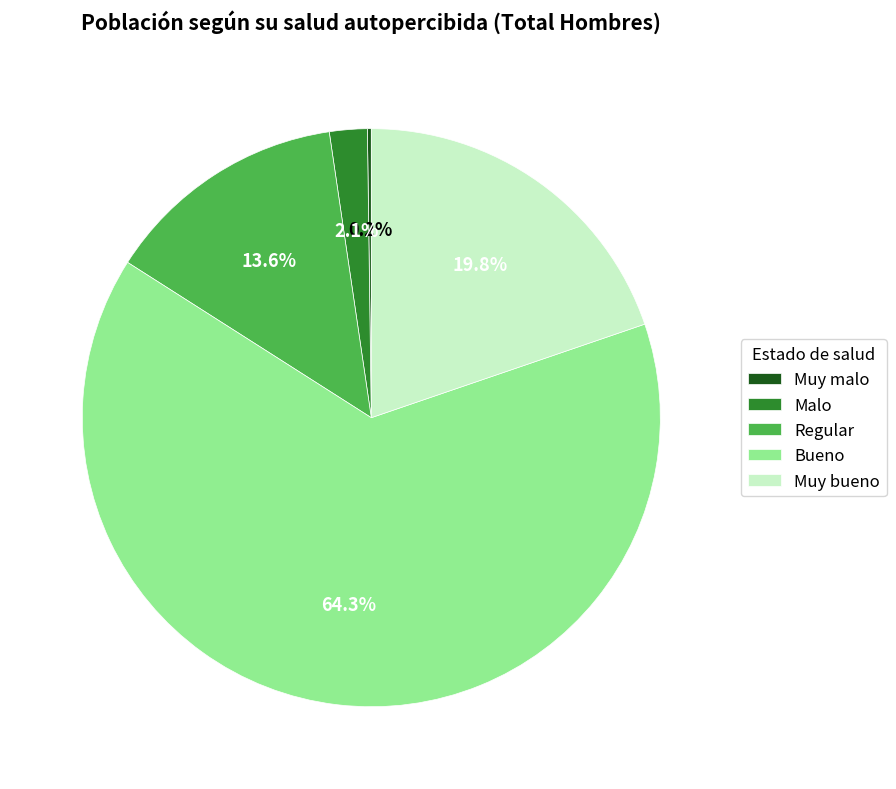

Between Bueno and Malo, which is larger?

Bueno